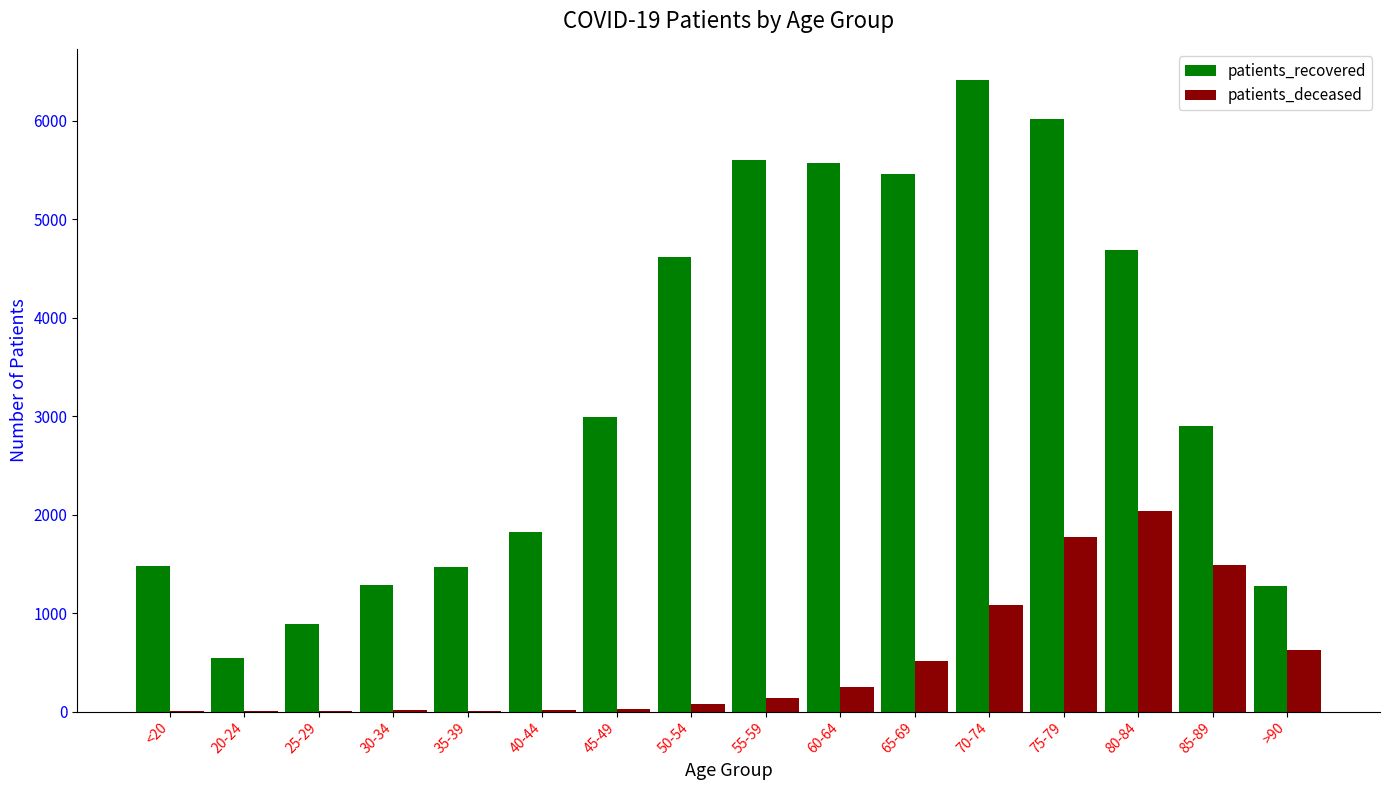

What is the sum of all patients_deceased values?

8051